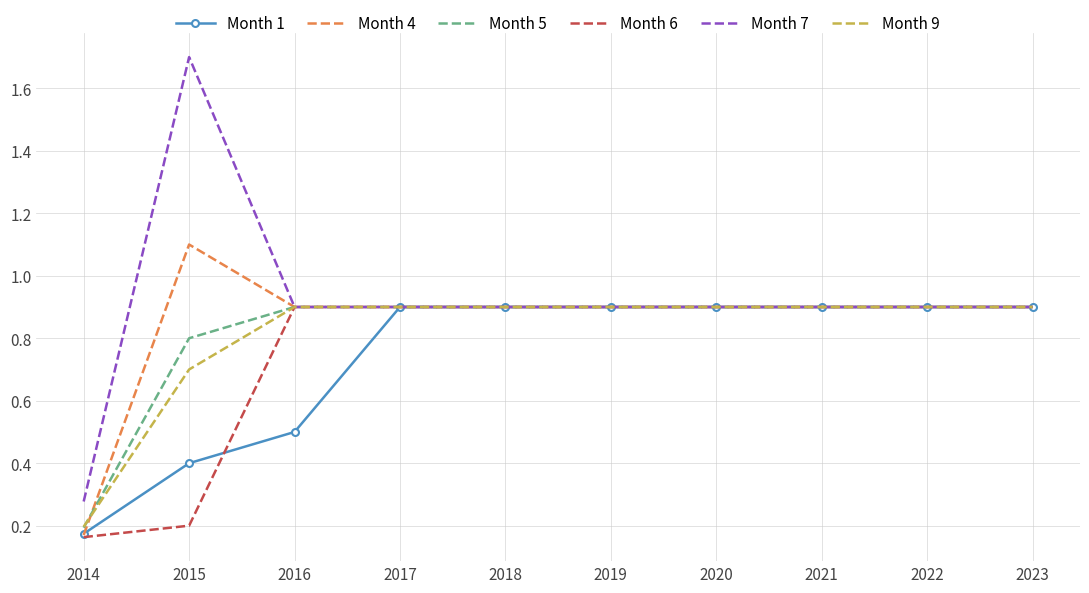

What is the greatest value displayed?

1.7